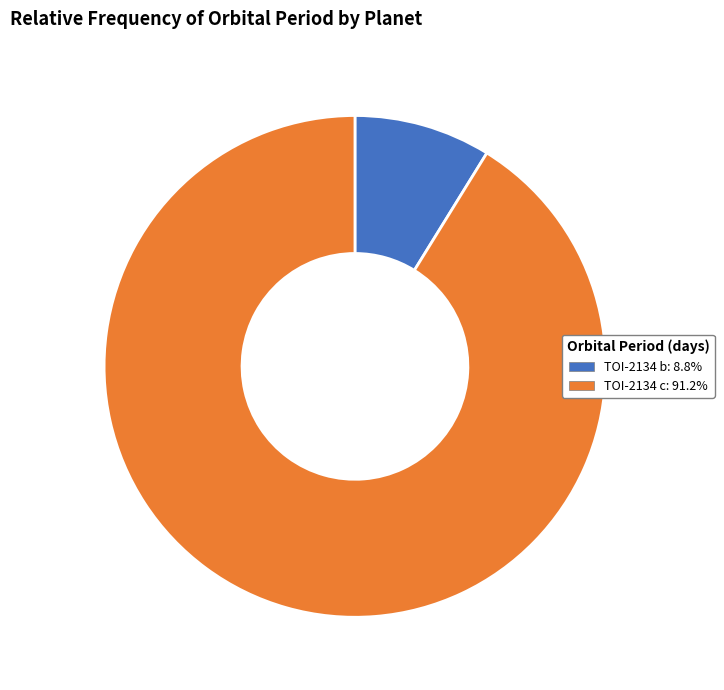

Is the sum of TOI-2134 c and TOI-2134 b greater than half?

Yes